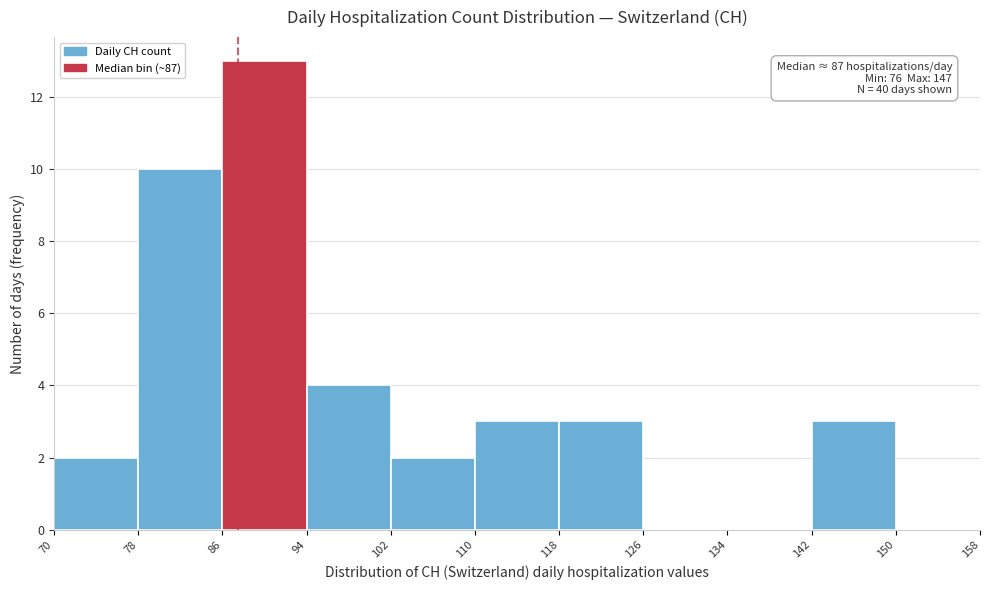

Over which range of the x-axis is the bar tallest?

86 to 94